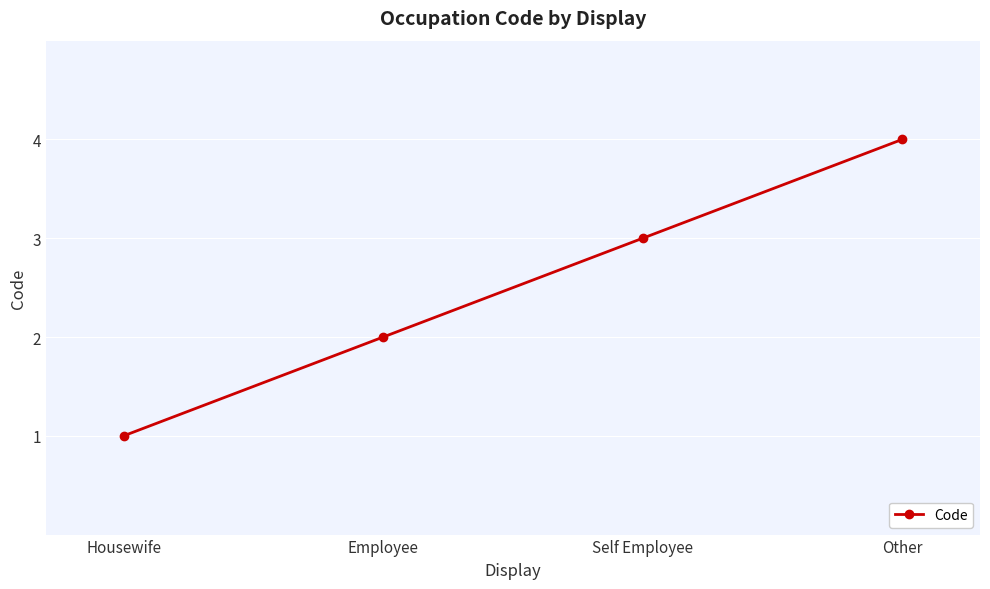

The chart shows a value of 6 at Other. True or false?

False